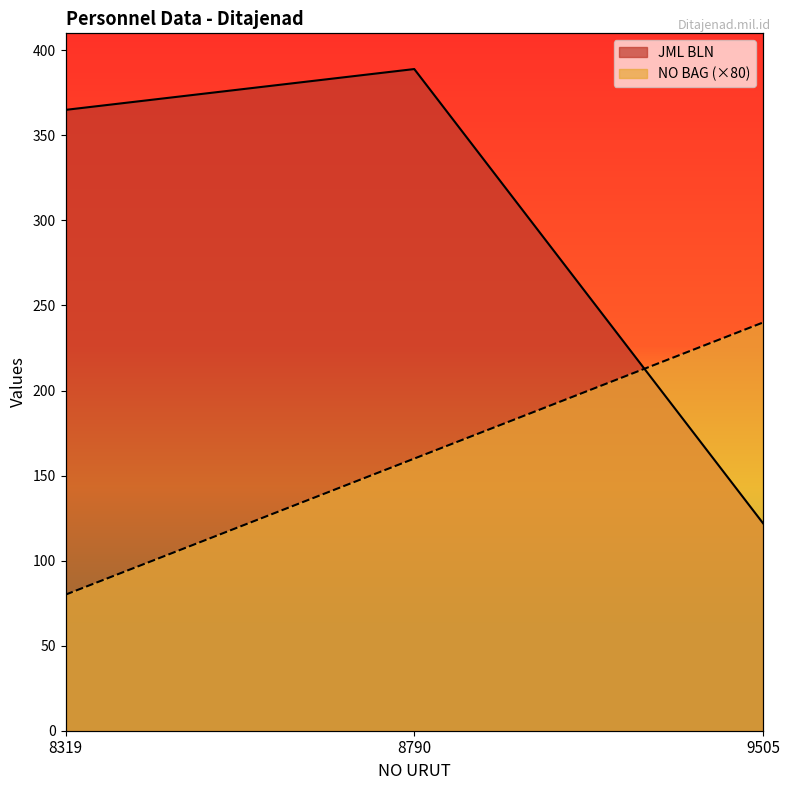

Which category has the highest value across all series?

8790